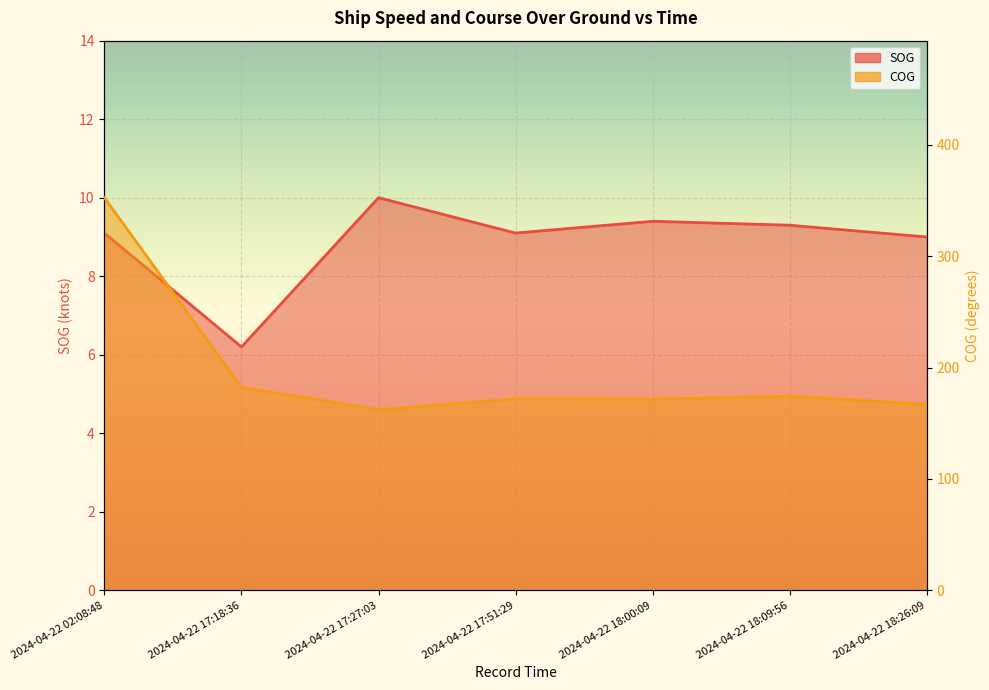

What is the sum of the SOG values at 2024-04-22 18:09:56 and 2024-04-22 17:51:29?

18.4